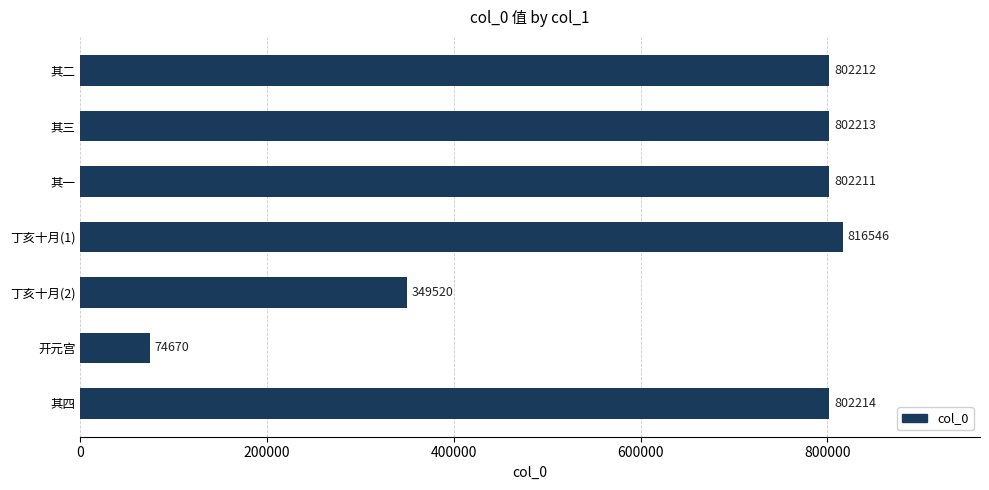

Count the number of categories in the chart.

7